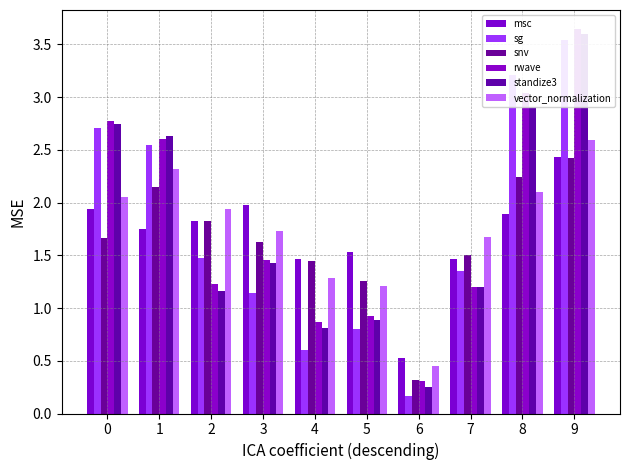

Which category has the highest value across all series?

9